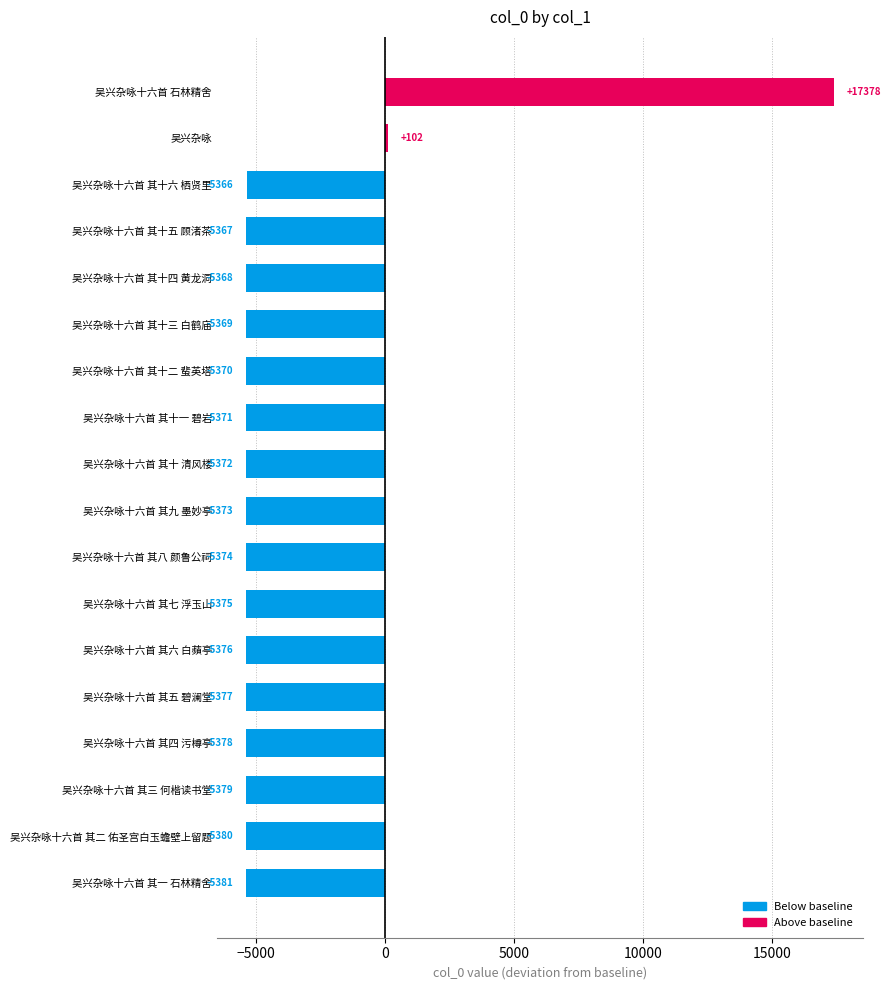

List the labels in order of value, smallest first.

吴兴杂咏十六首 其一 石林精舍, 吴兴杂咏十六首 其二 佑圣宫白玉蟾壁上留题, 吴兴杂咏十六首 其三 何楷读书堂, 吴兴杂咏十六首 其四 污樽亭, 吴兴杂咏十六首 其五 碧澜堂, 吴兴杂咏十六首 其六 白蘋亭, 吴兴杂咏十六首 其七 浮玉山, 吴兴杂咏十六首 其八 颜鲁公祠, 吴兴杂咏十六首 其九 墨妙亭, 吴兴杂咏十六首 其十 清风楼, 吴兴杂咏十六首 其十一 碧岩, 吴兴杂咏十六首 其十二 蜚英塔, 吴兴杂咏十六首 其十三 白鹤庙, 吴兴杂咏十六首 其十四 黄龙洞, 吴兴杂咏十六首 其十五 顾渚茶, 吴兴杂咏十六首 其十六 栖贤里, 吴兴杂咏, 吴兴杂咏十六首 石林精舍